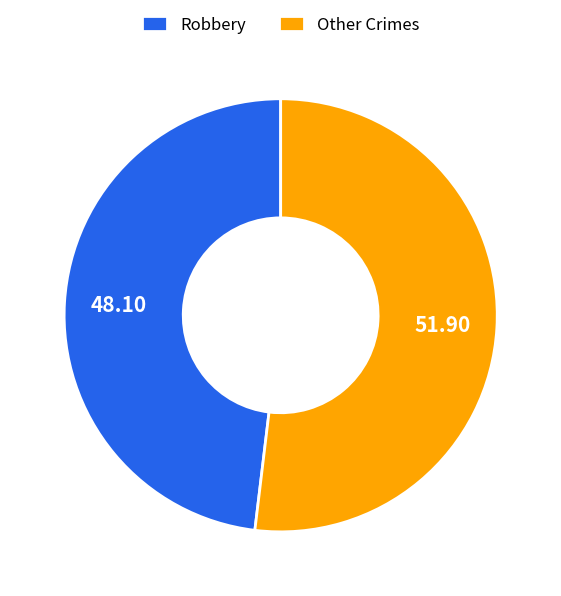

Which category has the biggest portion of the pie?

Other Crimes